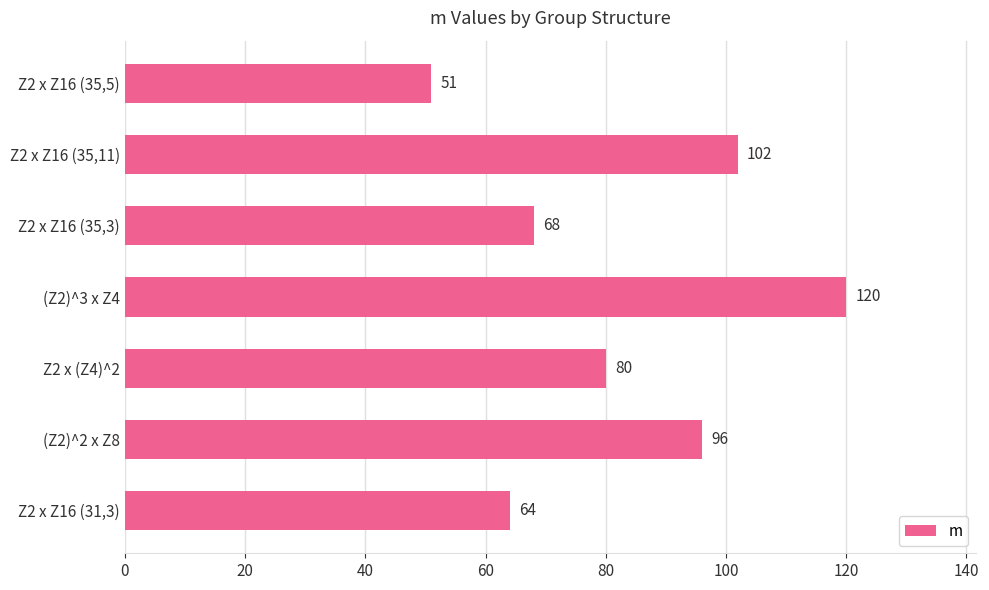

Count the number of data series in this chart.

1